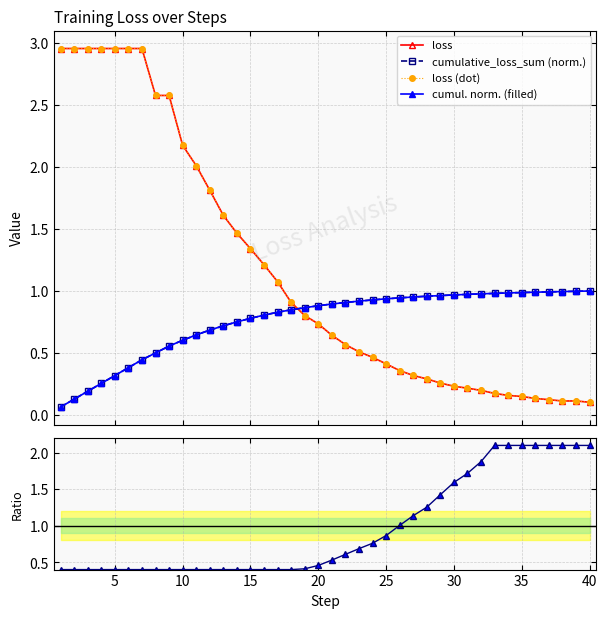

What is the lowest value of the loss (dot) series?

0.1